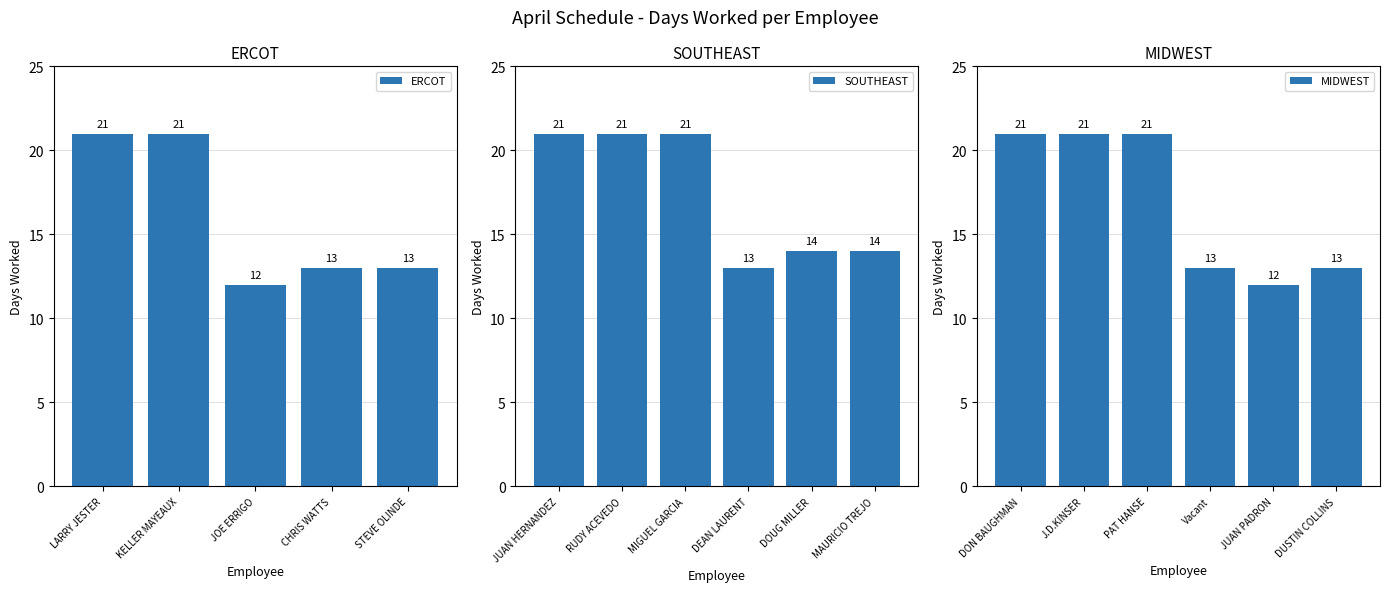

Is it true that the value at DON BAUGHMAN is 29?

False